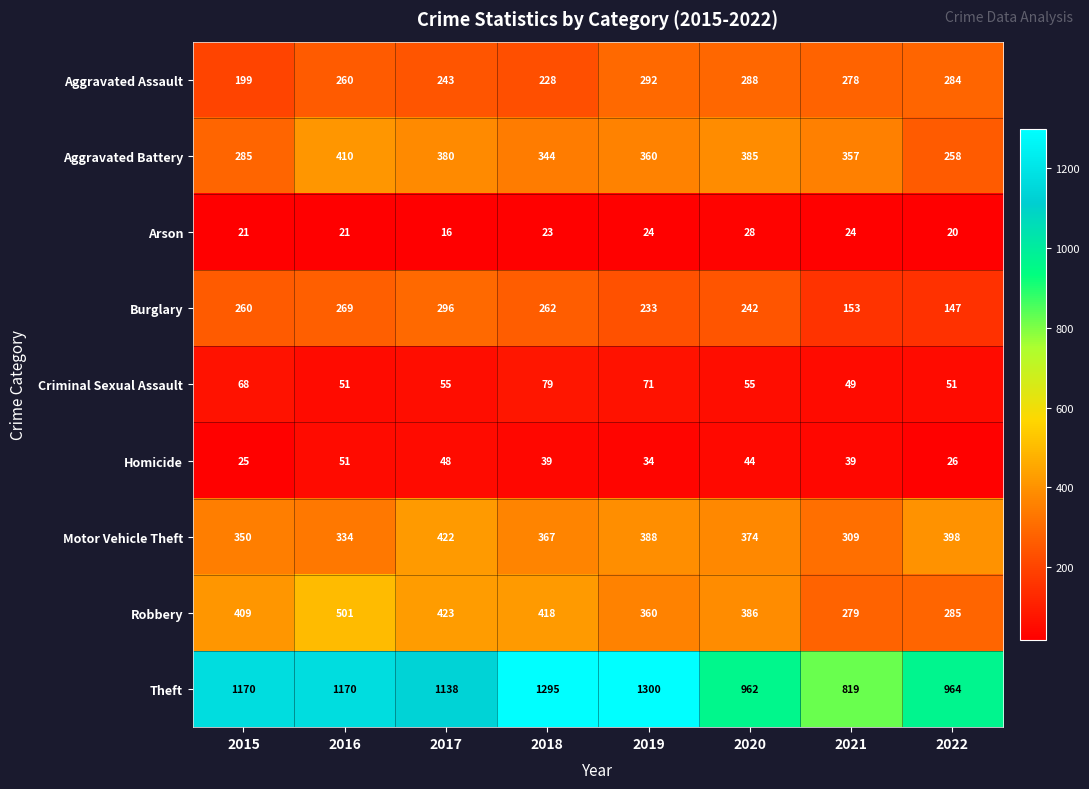

Which series has the widest spread of values?

Theft